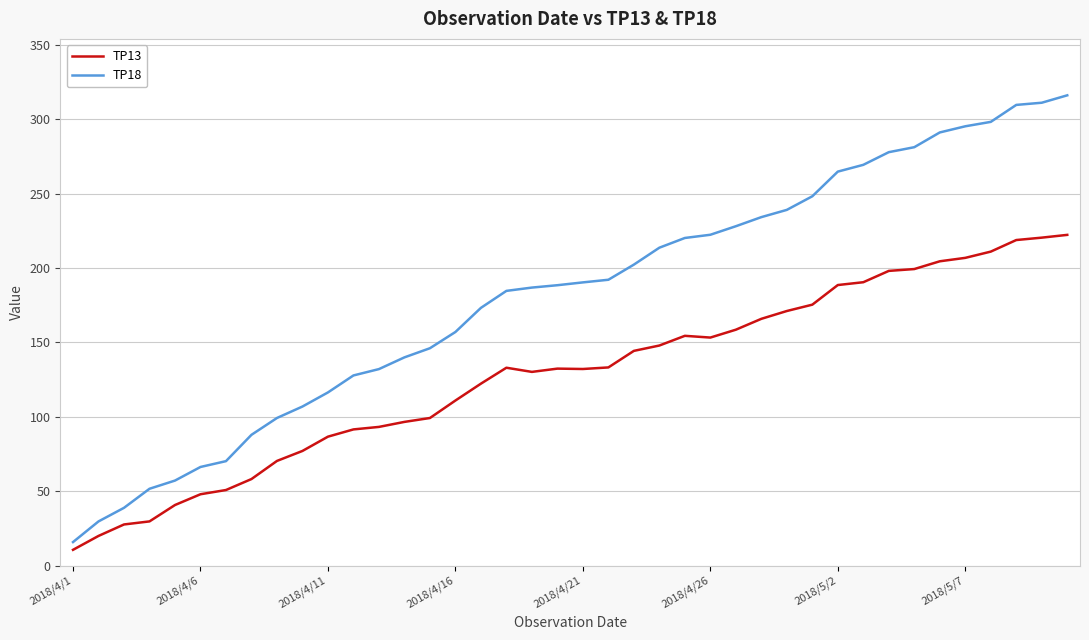

Which series has the largest range (max minus min)?

TP18